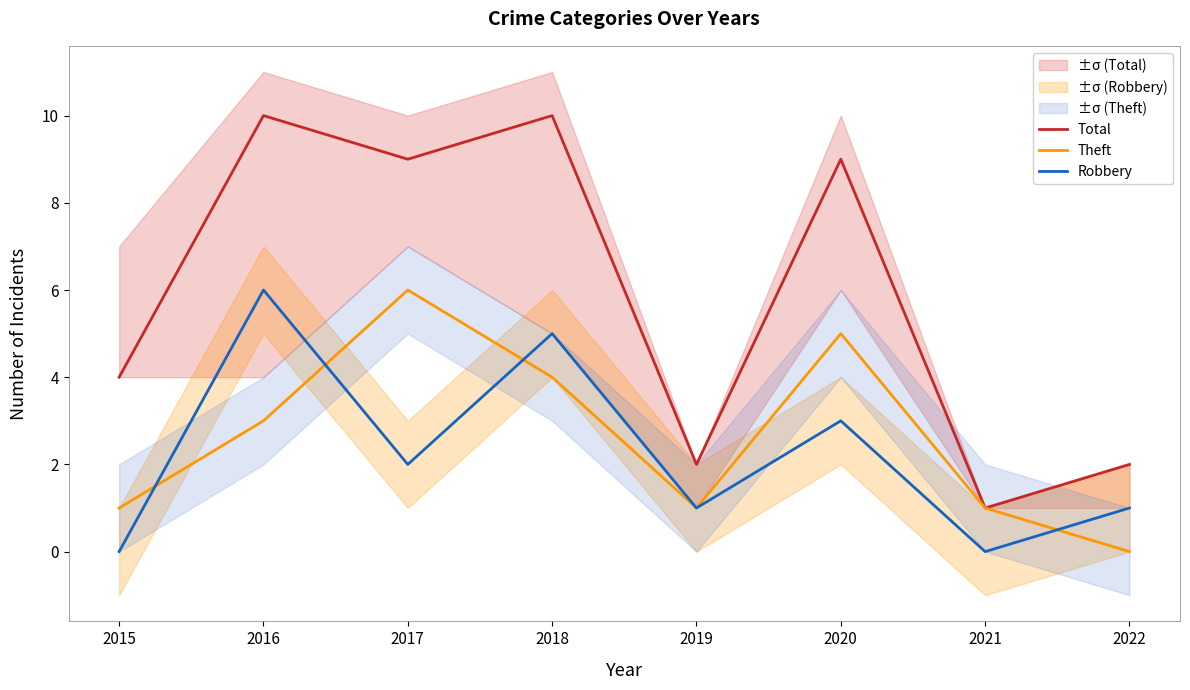

Rank the categories by Robbery value from lowest to highest.

2015, 2021, 2019, 2022, 2017, 2020, 2018, 2016